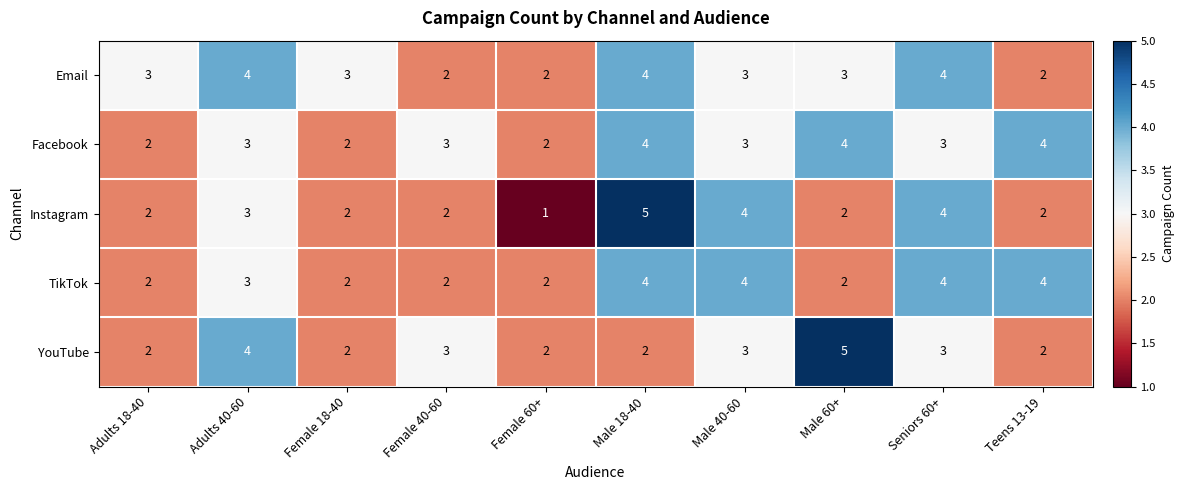

Which category has the lowest value across all series?

Female 60+